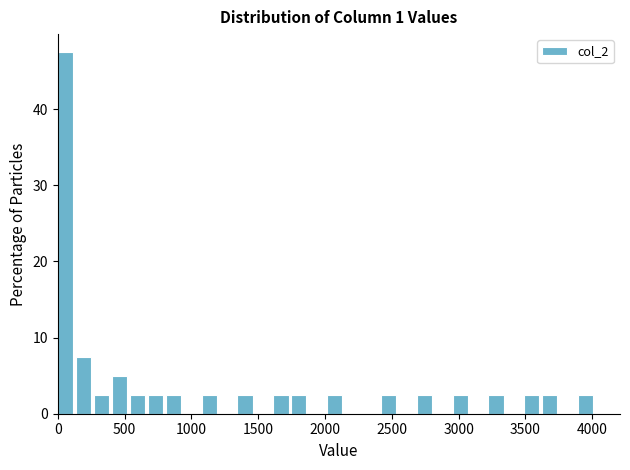

Around what value on the x-axis is the tallest bar? Give the approximate position of its centre, as read against the axis.

50